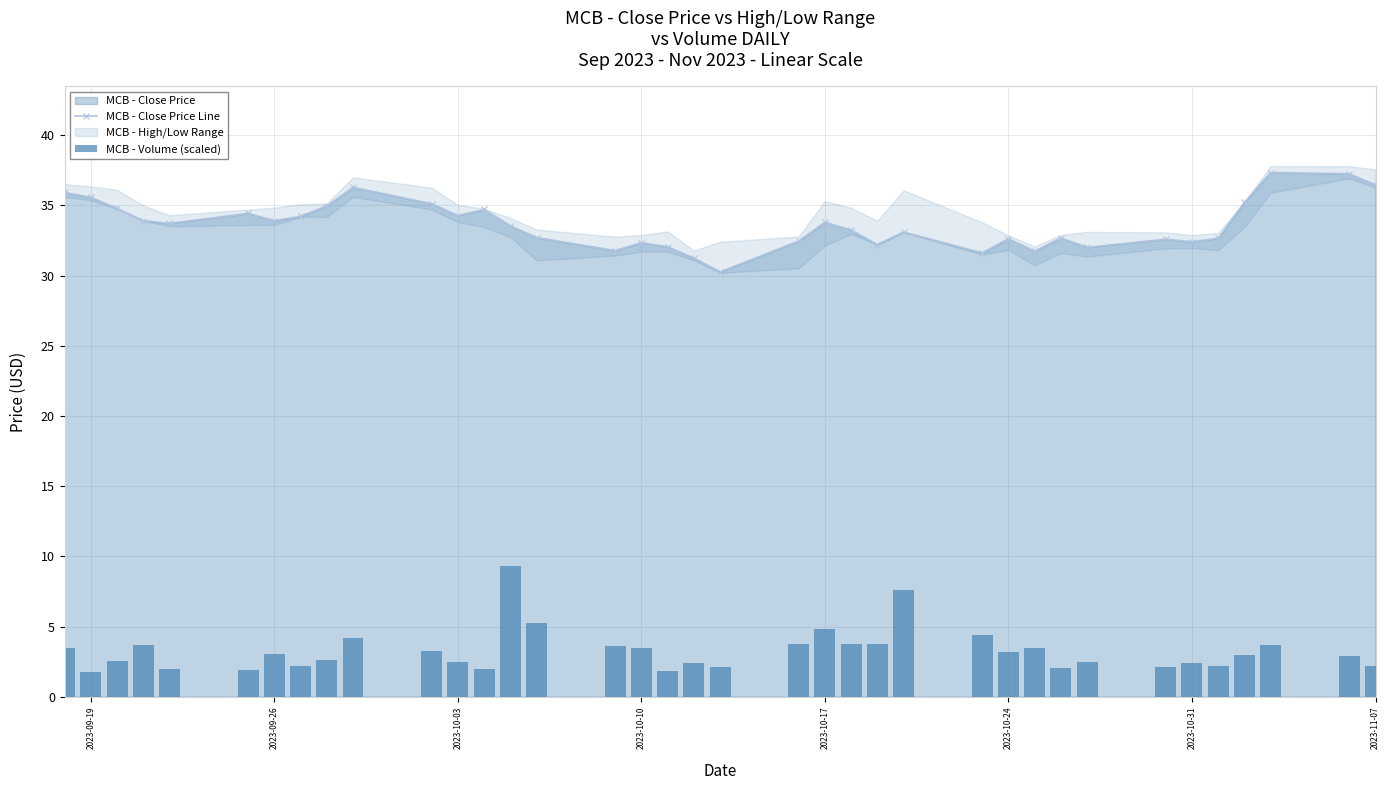

Reading left to right, what are all the values shown in this chart?

MCB - Close Price Line: 35.9	35.6	34.8	33.9	33.7	34.4	33.9	34.2	35.0	36.3	35.1	34.3	34.7	33.5	32.7	31.8	32.3	32.0	31.2	30.3	32.5	33.8	33.2	32.2	33.1	31.6	32.6	31.7	32.7	32.0	32.6	32.4	32.7	35.2	37.3	37.2	36.5
MCB - Volume (scaled): 3.5	1.8	2.5	3.7	2.0	1.9	3.0	2.2	2.6	4.2	3.2	2.4	2.0	9.3	5.3	3.6	3.5	1.9	2.4	2.1	3.7	4.8	3.7	3.8	7.6	4.4	3.2	3.5	2.0	2.5	2.1	2.4	2.2	3.0	3.7	2.9	2.2